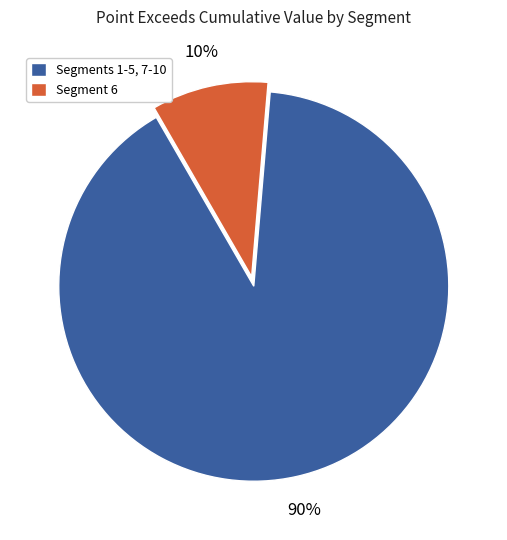

Rank the categories by value from lowest to highest.

Segment 6, Segments 1-5, 7-10